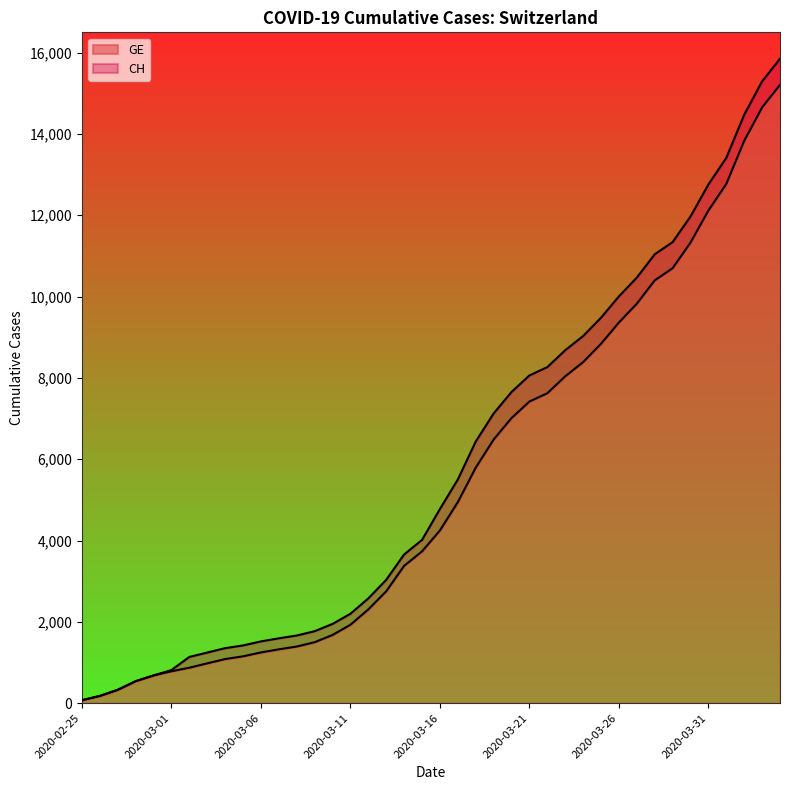

What position from the right is 2020-03-25?

11